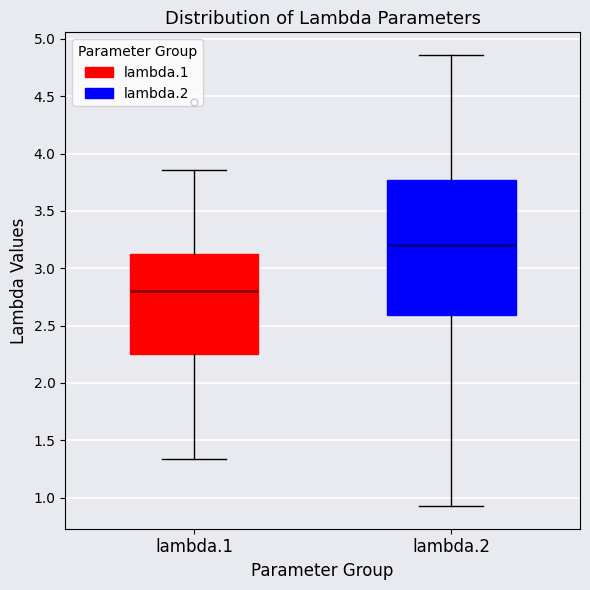

Reading left to right, transcribe this box plot: for each box, give where its median line is, the range the box spans, and where its two whiskers end, as read against the y-axis. The values are not printed on the chart, so give them approximately, as read against the axis.

lambda.1: median 2.80, box 2.25 to 3.15, whiskers 1.35 to 3.85
lambda.2: median 3.20, box 2.60 to 3.75, whiskers 0.95 to 4.85